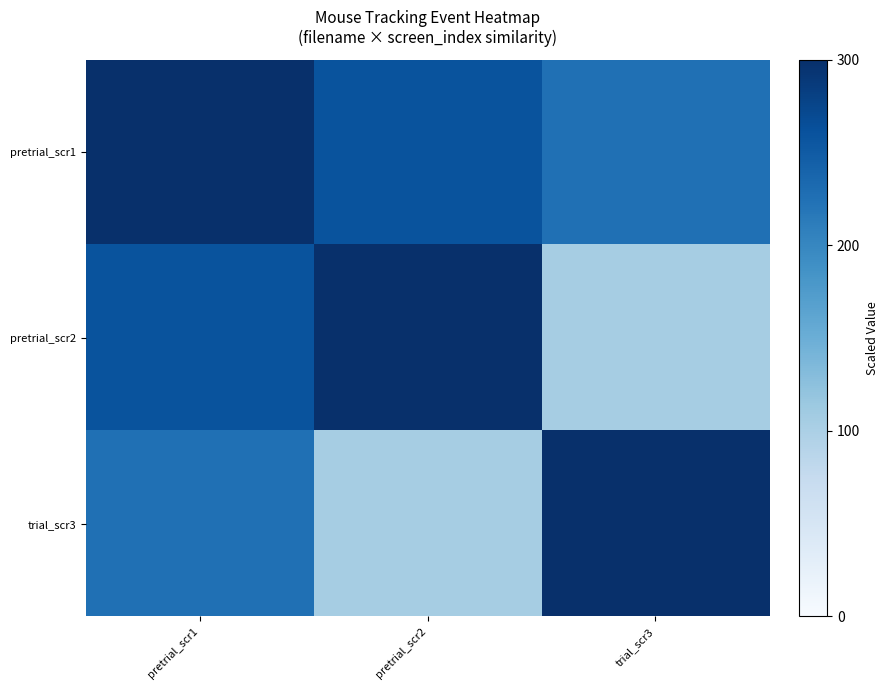

List the series in order of their overall mean, highest first.

pretrial_scr1, pretrial_scr2, trial_scr3